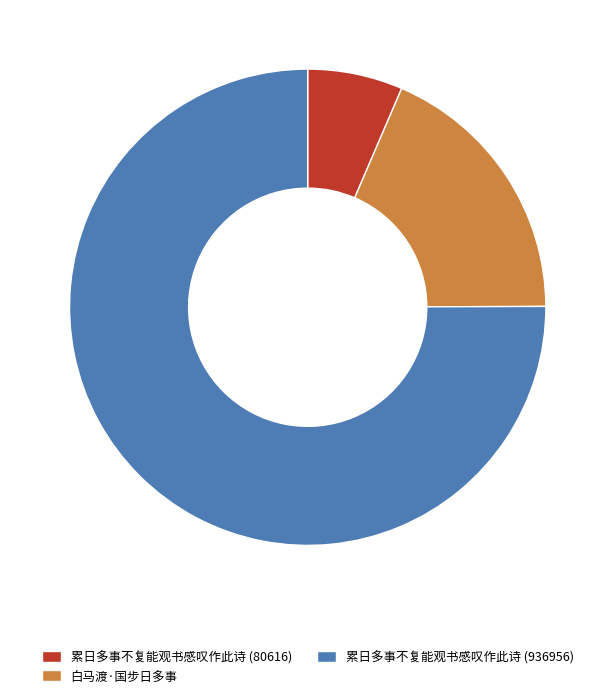

The 累日多事不复能观书感叹作此诗 (936956) slice represents 90% of the pie. True or false?

False